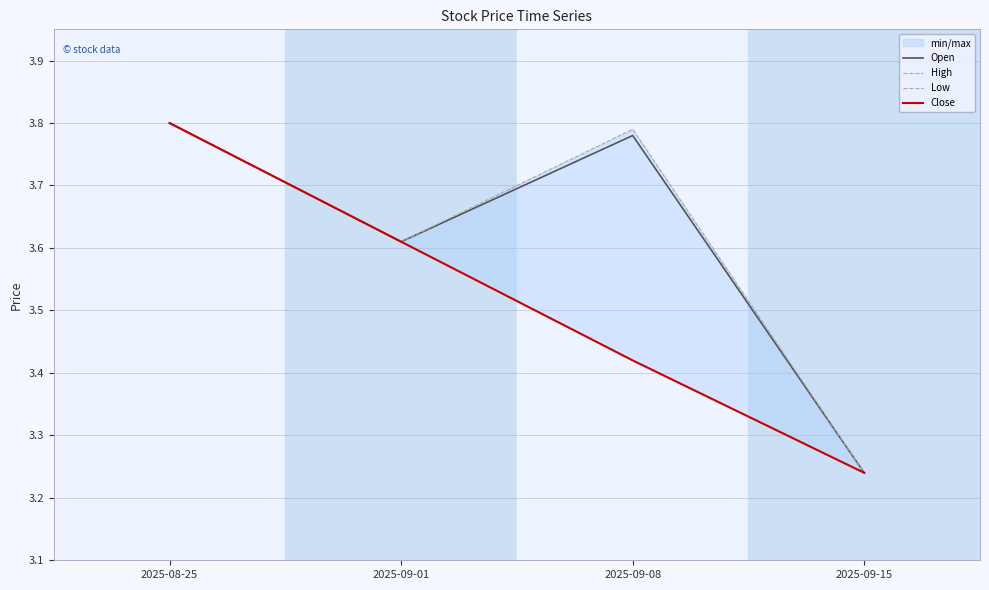

Reading left to right, transcribe all the data shown in this chart.

Open: 3.8	3.6	3.8	3.2
High: 3.8	3.6	3.8	3.2
Low: 3.8	3.6	3.4	3.2
Close: 3.8	3.6	3.4	3.2